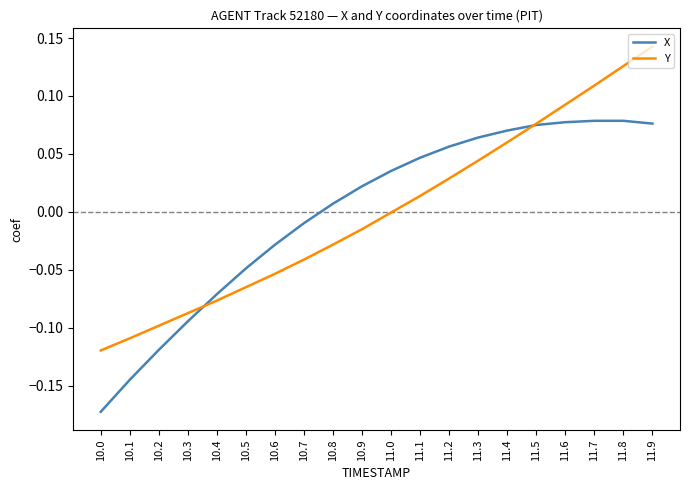

What position from the left is 11.4?

15